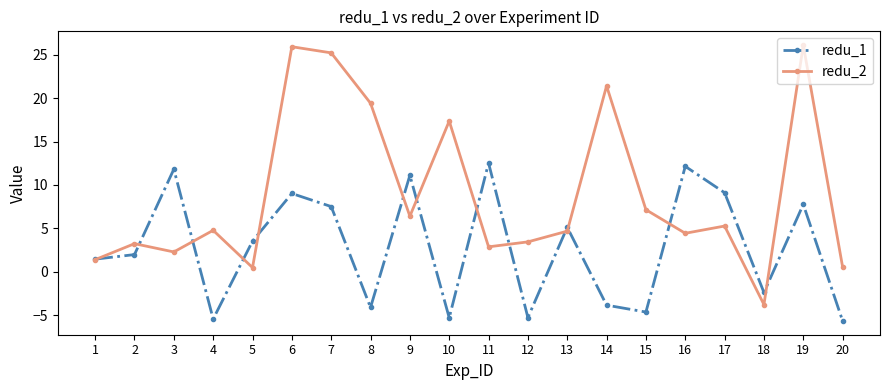

Which series has the largest total across all categories?

redu_2